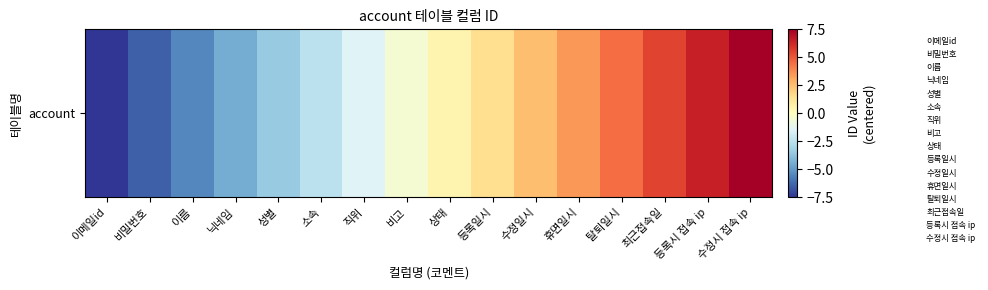

Between 수정일시 and 이름, which is larger?

수정일시